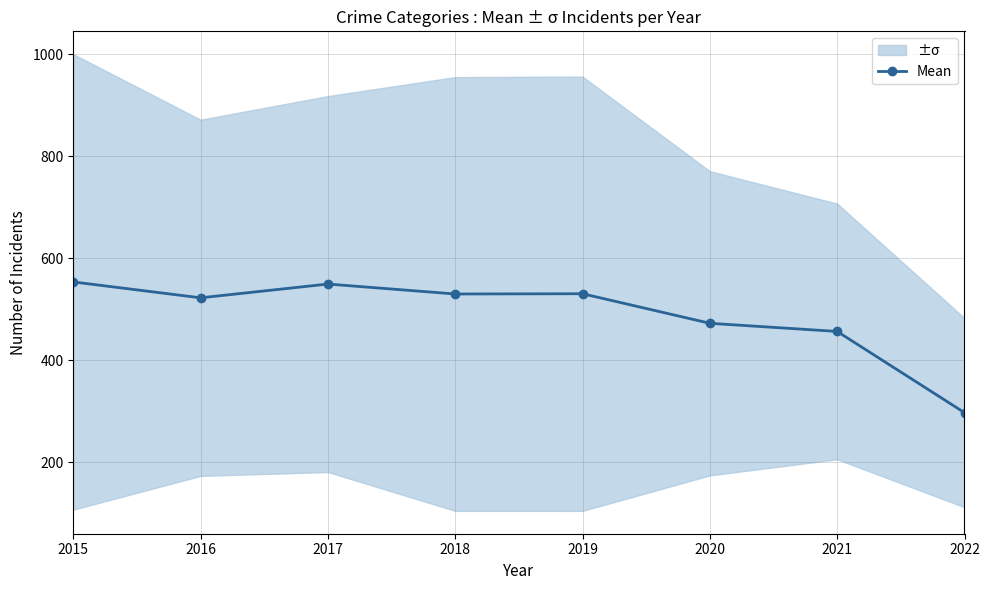

What is the sum of all values?

3912.3